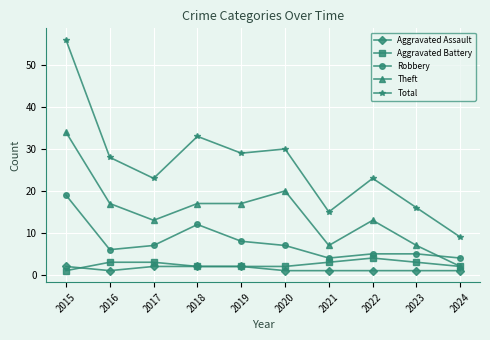

Count the number of categories in the chart.

10